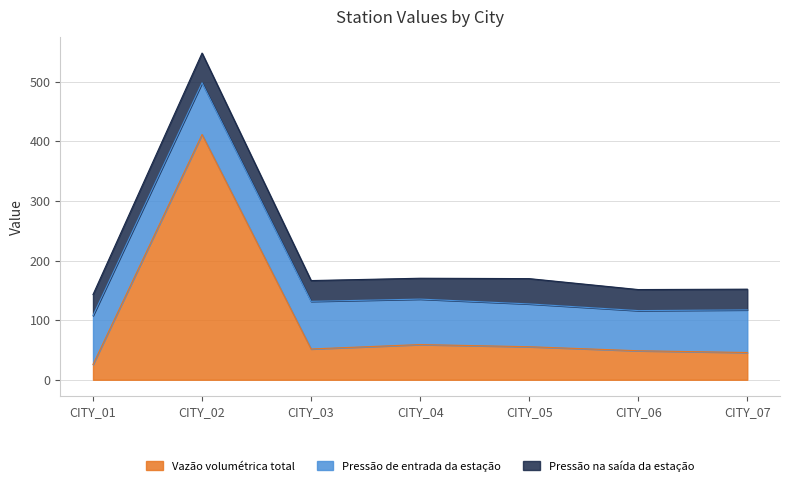

True or false: Pressão de entrada da estação has a value of 67.4 at CITY_06.

True